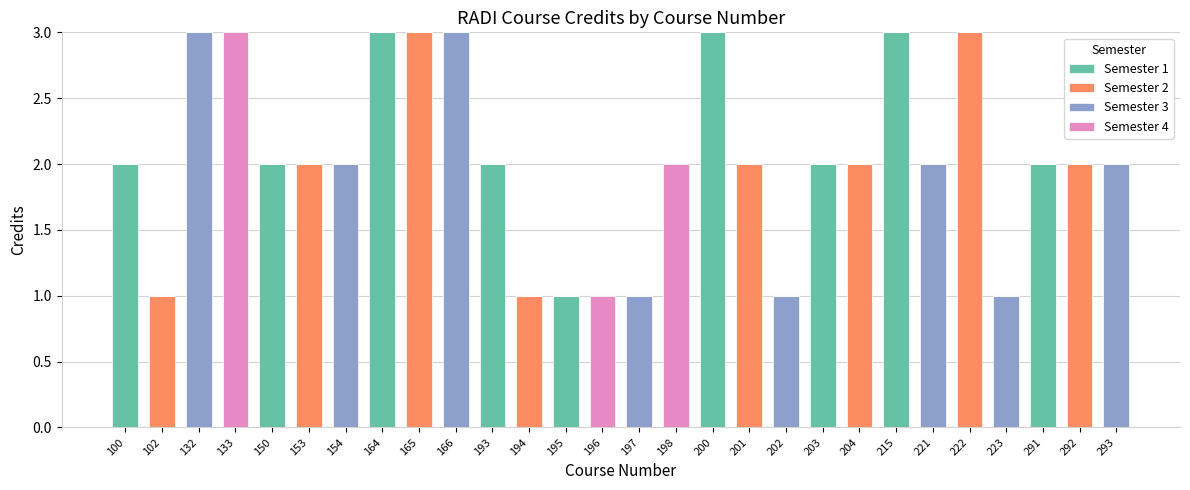

The value of Semester 1 at 202 is 1. True or false?

False